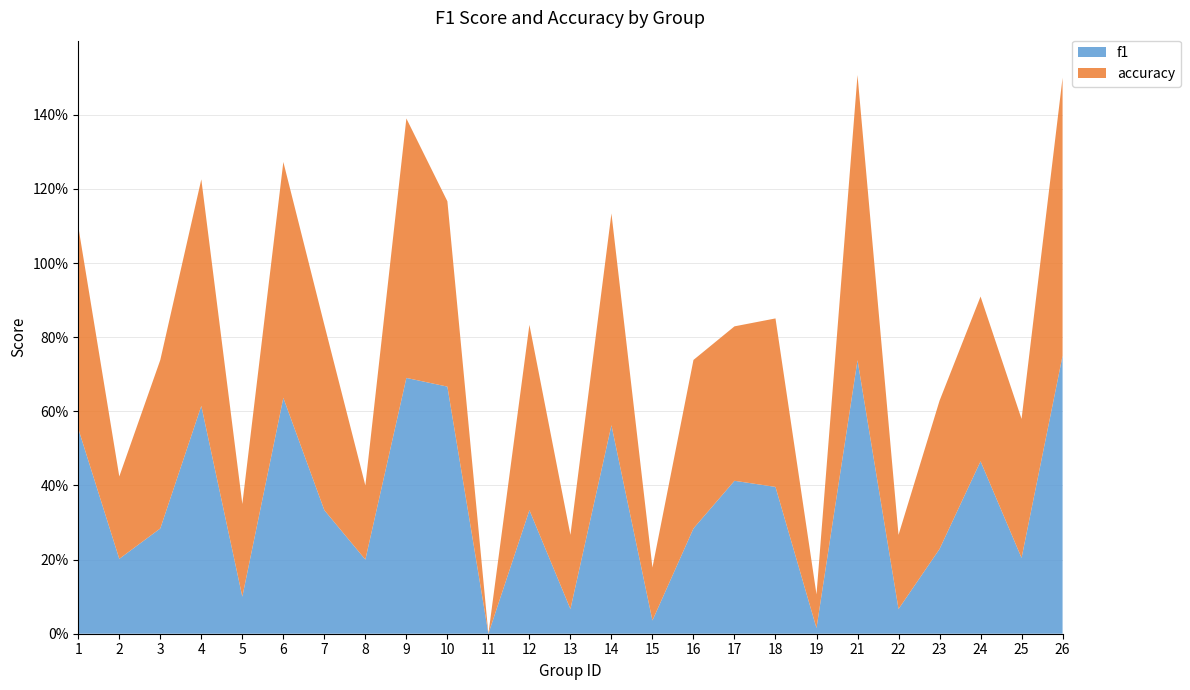

Reading right to left, list all the values displayed in this chart.

f1: 26=0.8	25=0.2	24=0.5	23=0.2	22=0.1	21=0.7	19=0.0	18=0.4	17=0.4	16=0.3	15=0.0	14=0.6	13=0.1	12=0.3	11=0.0	10=0.7	9=0.7	8=0.2	7=0.3	6=0.6	5=0.1	4=0.6	3=0.3	2=0.2	1=0.6
accuracy: 26=0.8	25=0.4	24=0.4	23=0.4	22=0.2	21=0.8	19=0.1	18=0.5	17=0.4	16=0.5	15=0.1	14=0.6	13=0.2	12=0.5	11=0.0	10=0.5	9=0.7	8=0.2	7=0.5	6=0.6	5=0.2	4=0.6	3=0.5	2=0.2	1=0.5